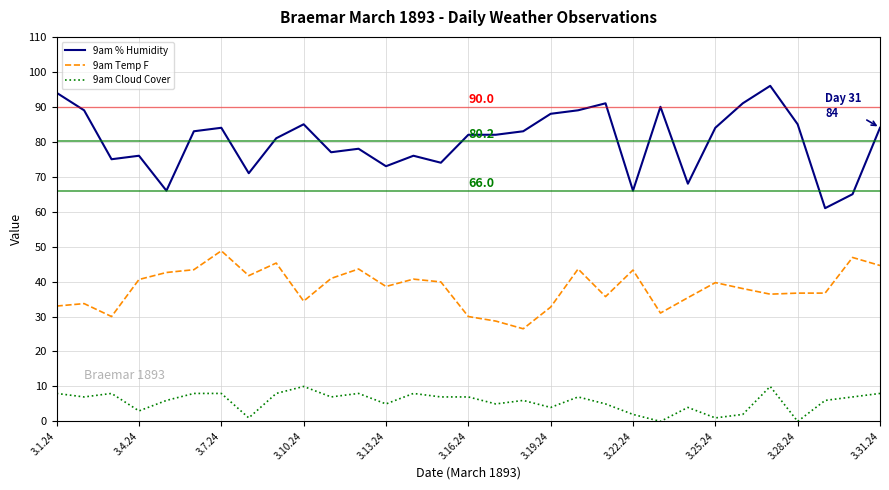

Which series has the largest total across all categories?

9am % Humidity